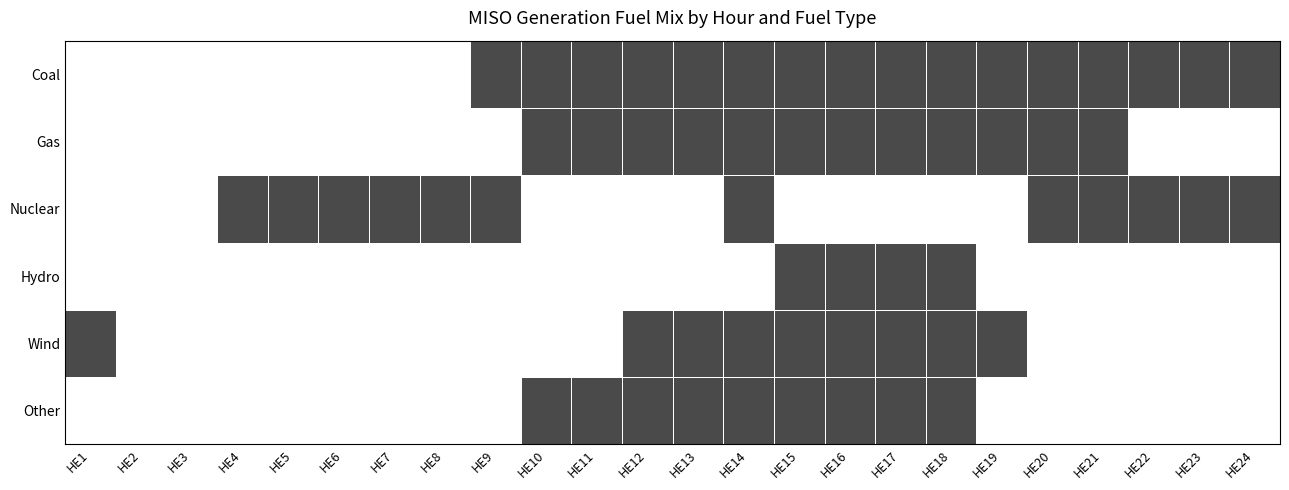

Between HE5 and HE23, which is larger?

HE23